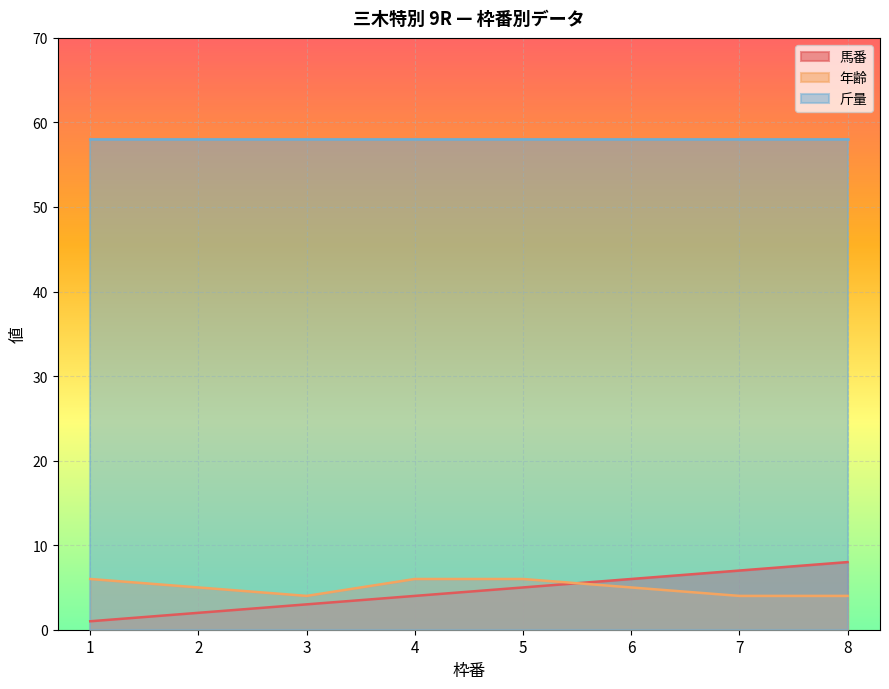

Is the value of 年齢 at 6 greater than the value of 馬番 at 5?

No